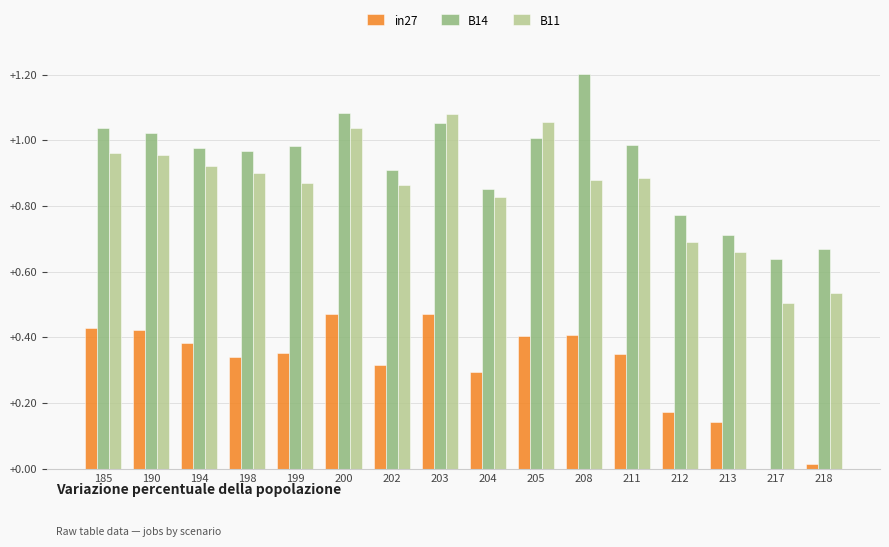

What is the total value across all series at 194?

2.3